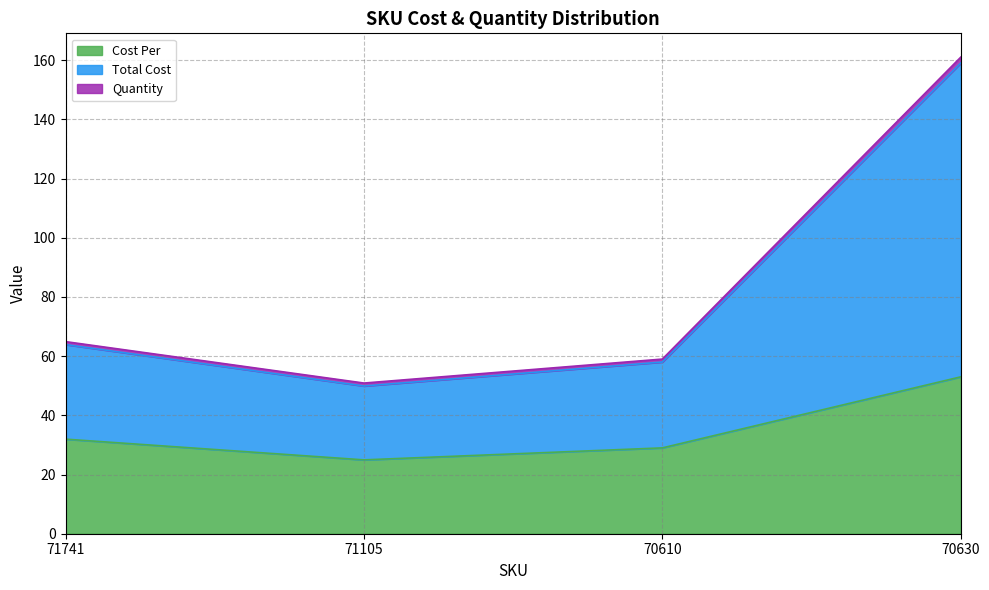

The Cost Per series shows 17.5 at 70630. True or false?

False